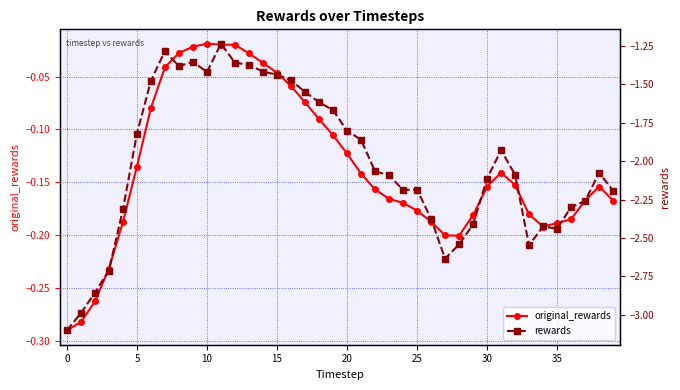

In rewards, how many points are lower than both neighbors (excluding endpoints)?

6